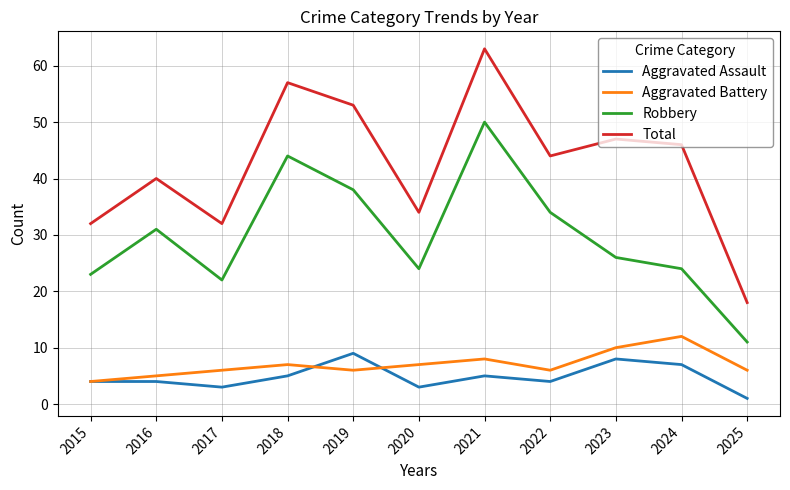

At 2025, list the series in order from largest to smallest.

Total, Robbery, Aggravated Battery, Aggravated Assault